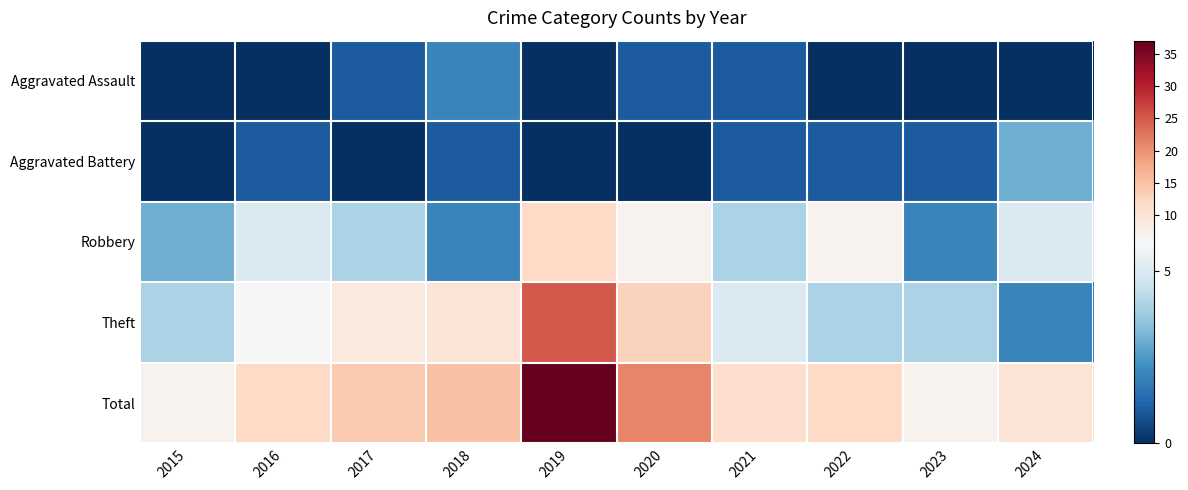

How many data points does each series have?

10